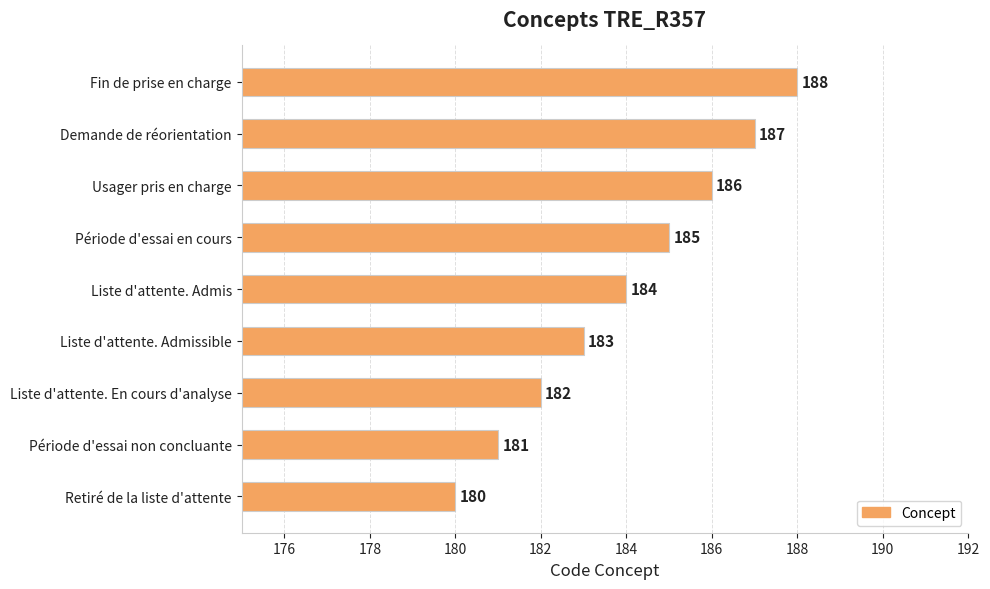

True or false: the data shows 125 at Liste d'attente. En cours d'analyse.

False